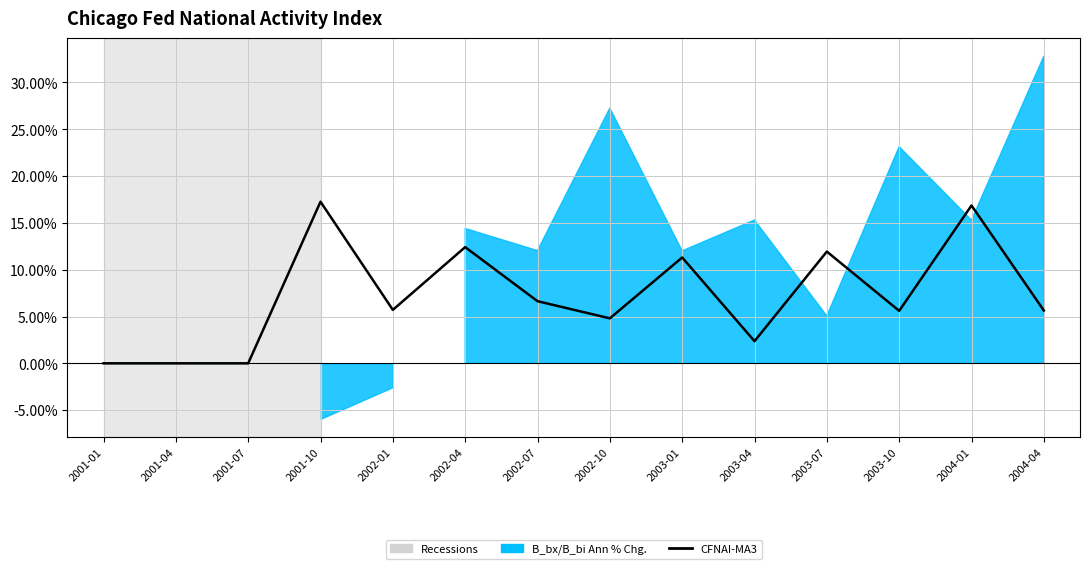

List the labels in order of value, smallest first.

2001-01, 2001-04, 2001-07, 2003-04, 2002-10, 2003-10, 2004-04, 2002-01, 2002-07, 2003-01, 2003-07, 2002-04, 2004-01, 2001-10